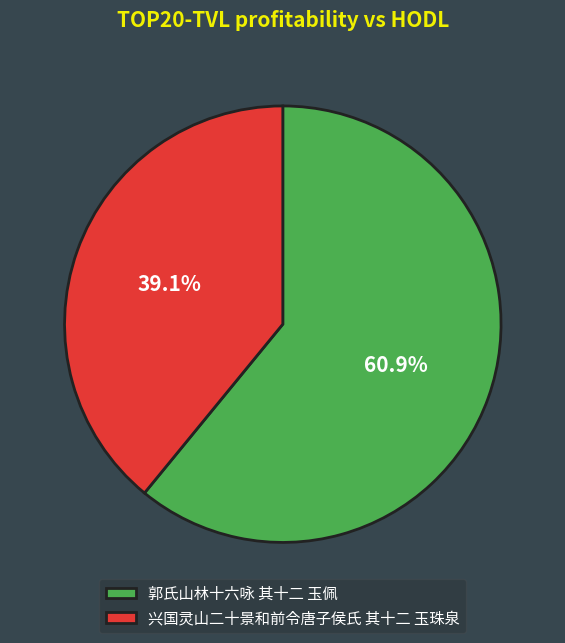

To the nearest percent, what is the difference between the largest and smallest slice percentages?

22%